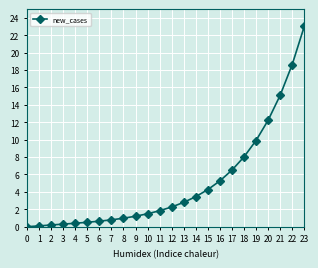

How many lines are shown in the chart?

1